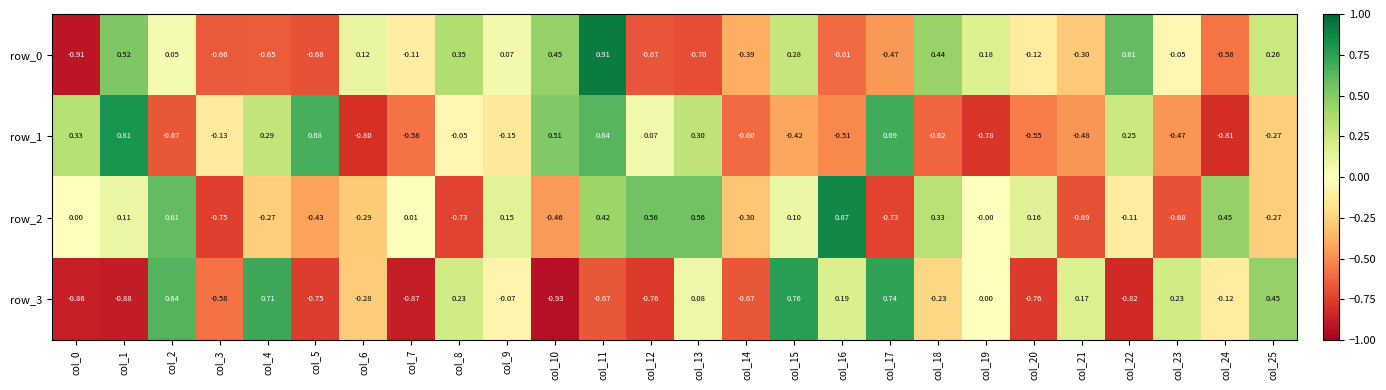

What is the difference between the maximum and minimum values in the row_1 series?

1.6